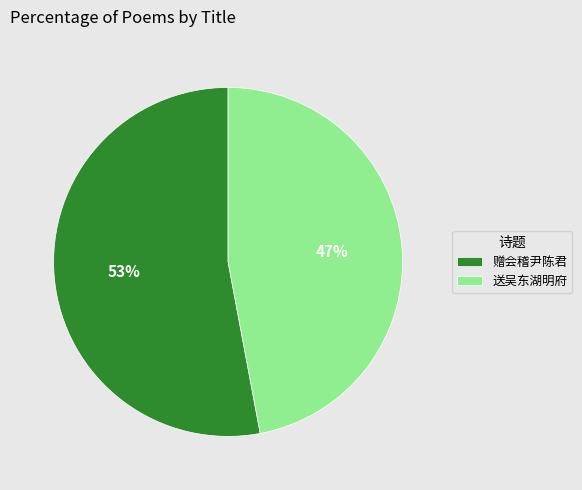

What is the ratio of the value at 送吴东湖明府 to the value at 赠会稽尹陈君?

0.9